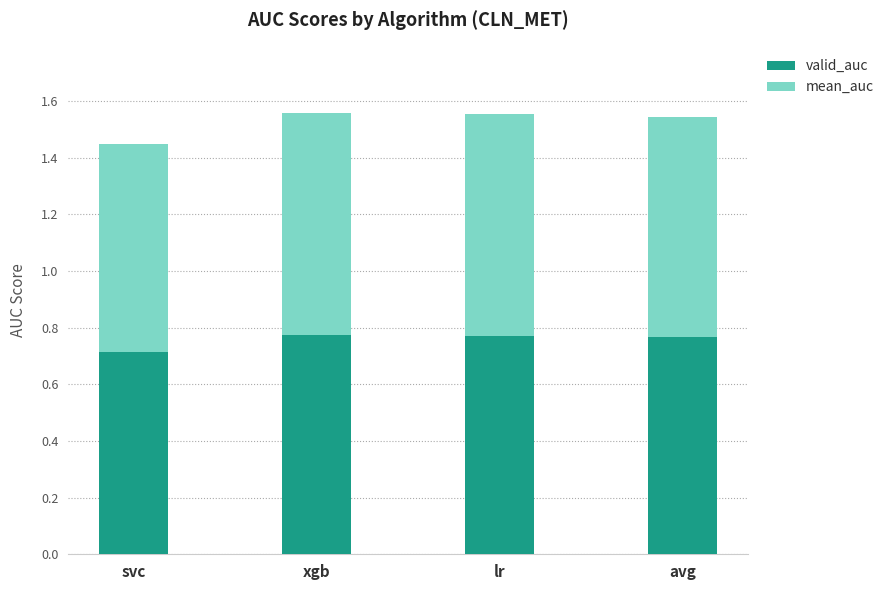

How many valid_auc values are between 0 and 1?

4